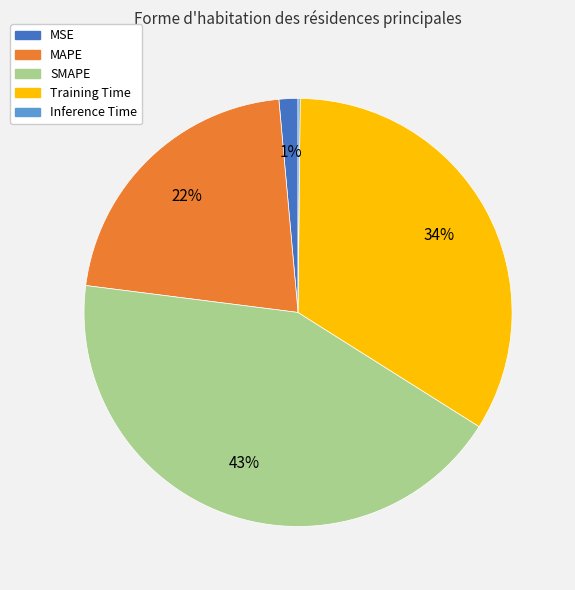

What is the largest slice in the pie chart?

SMAPE